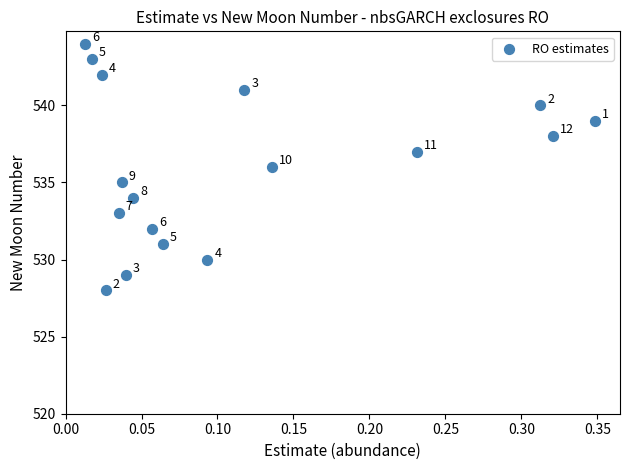

What Y value in the scatter plot is closest to 536?

536